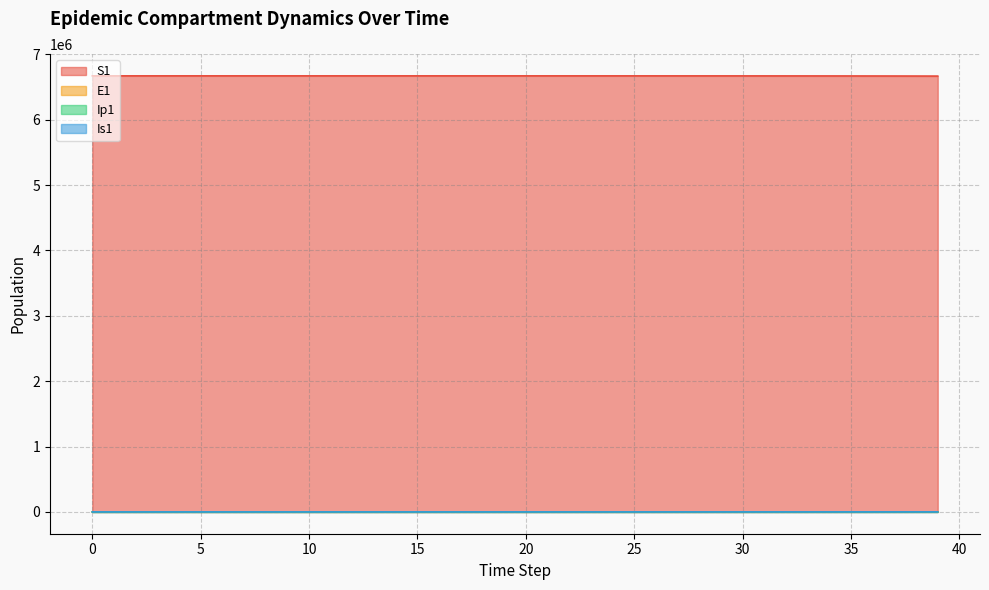

How many lines are shown in the chart?

4